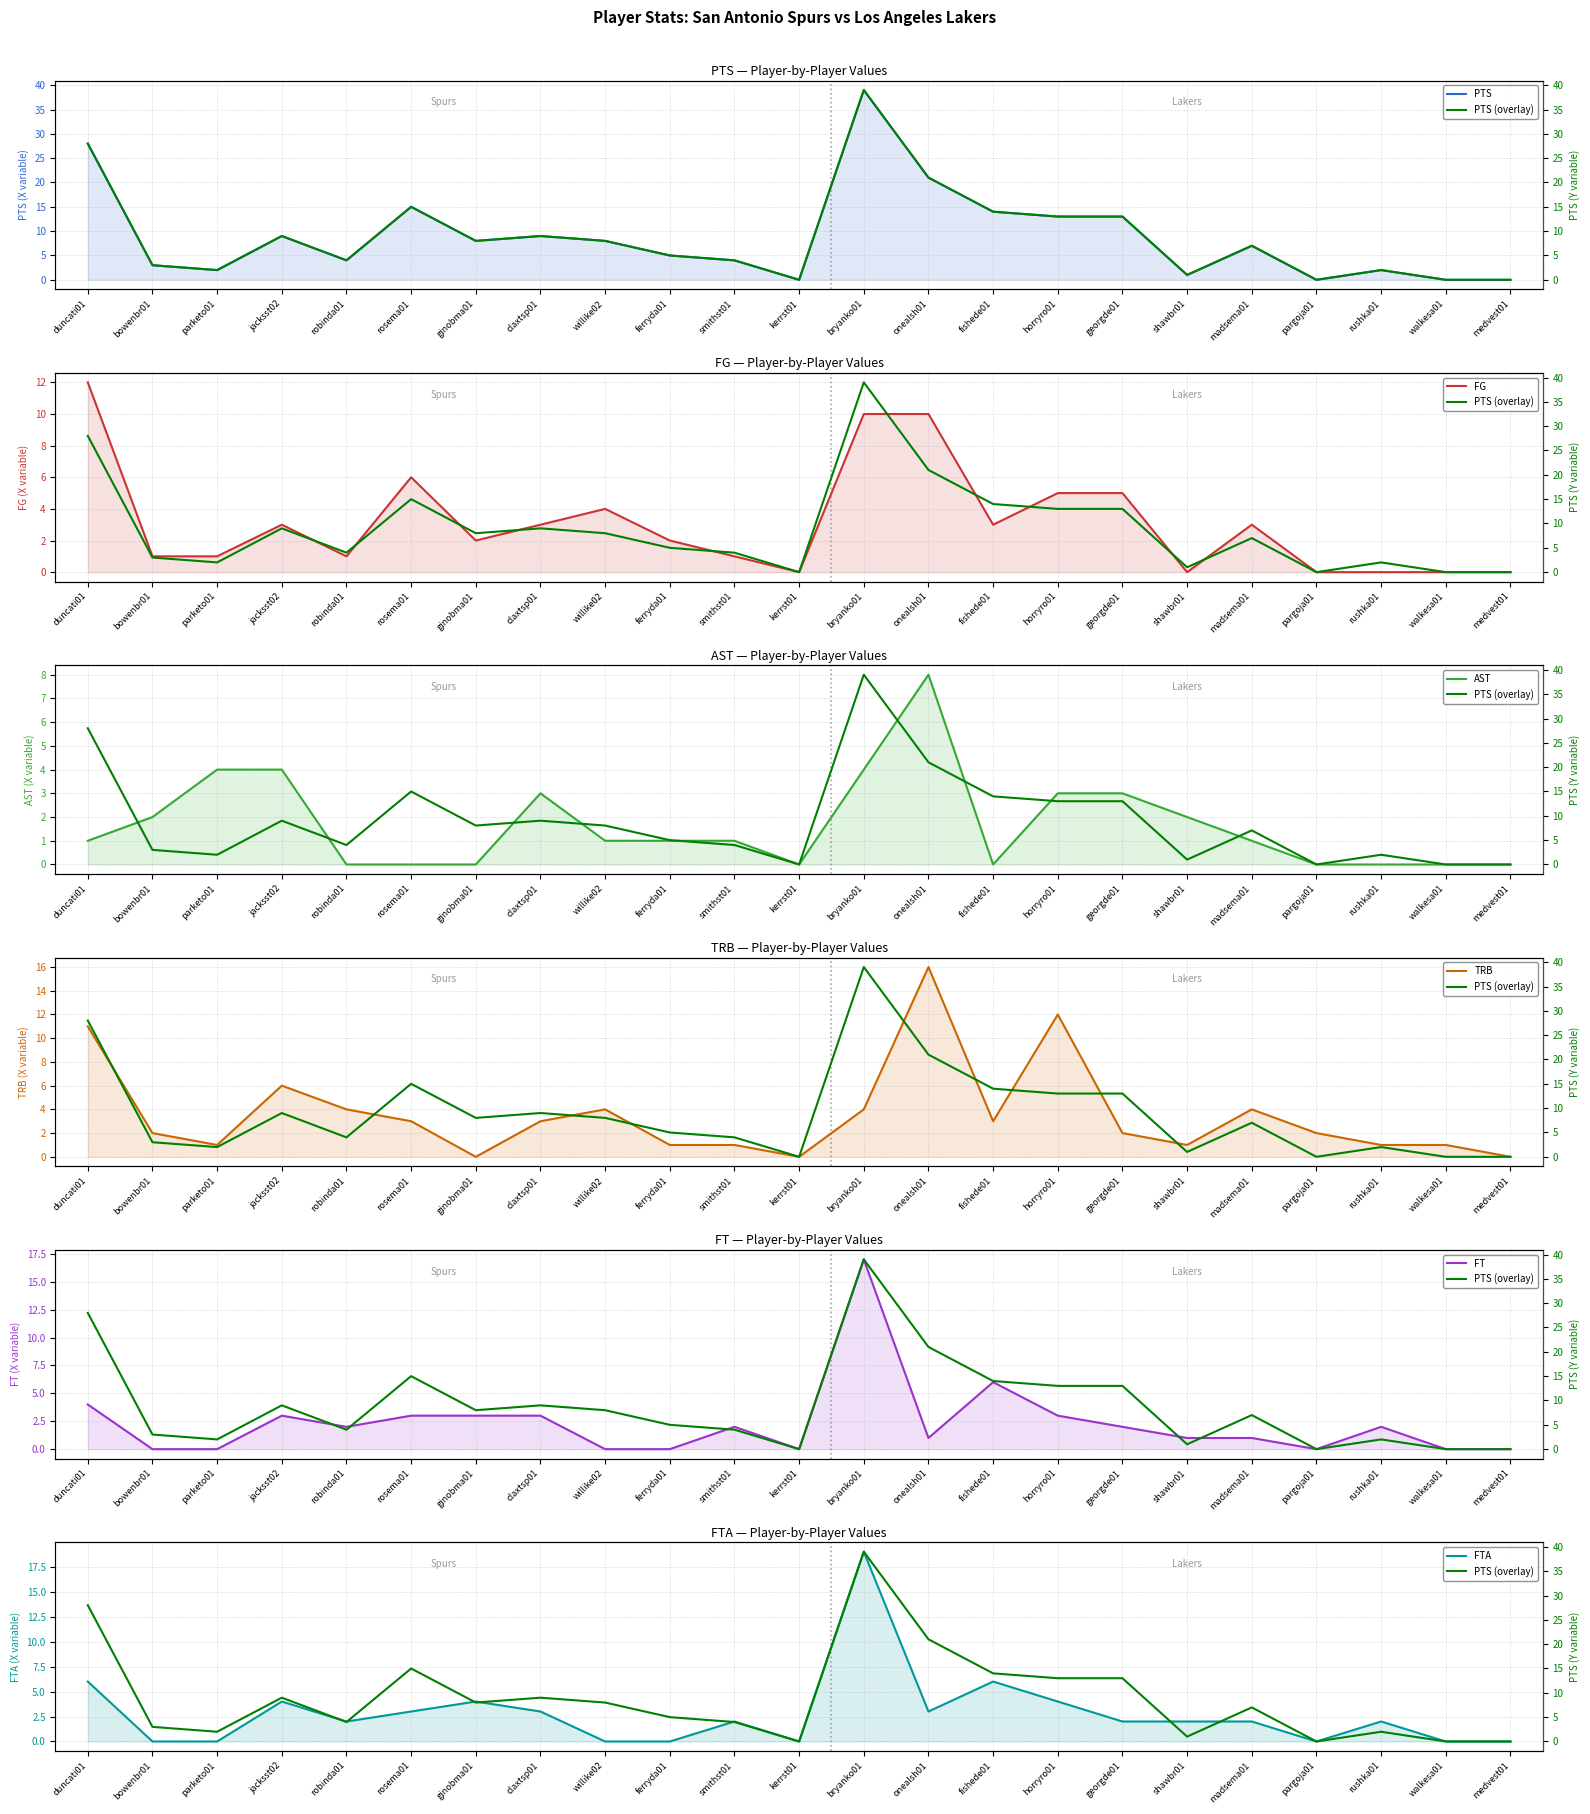

How many categories are shown in the chart?

23